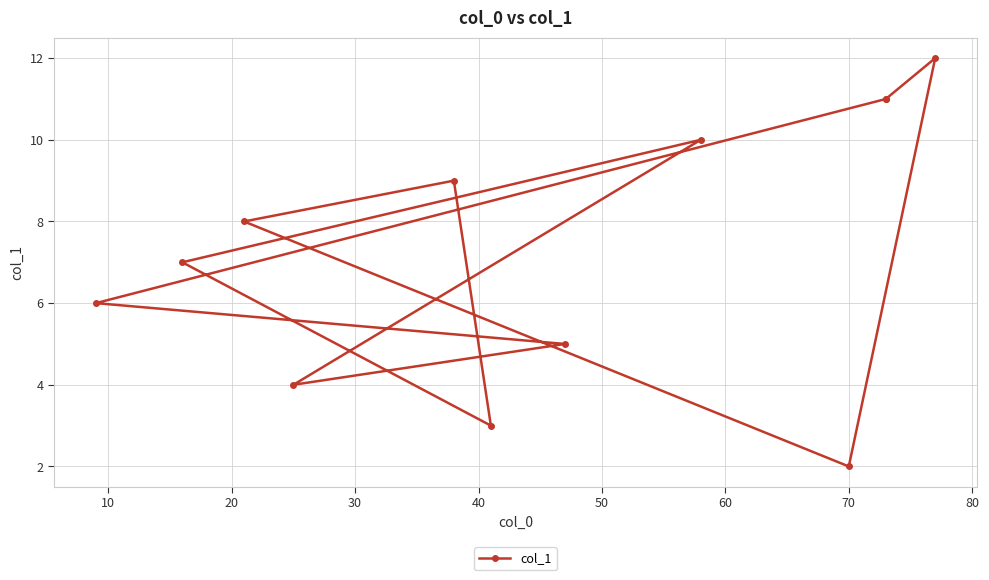

What is the difference between the second highest and minimum values?

9.0